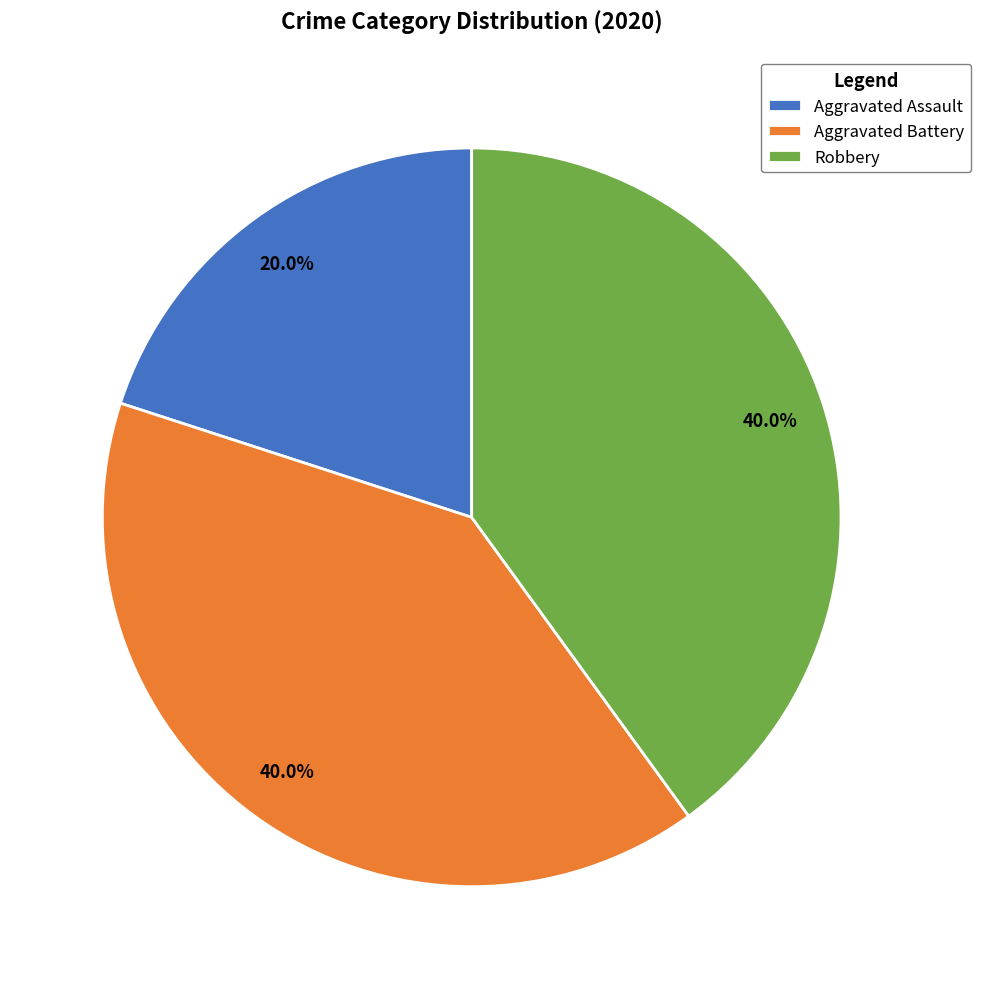

To the nearest percent, what is the combined percentage of Aggravated Battery and Robbery?

80%